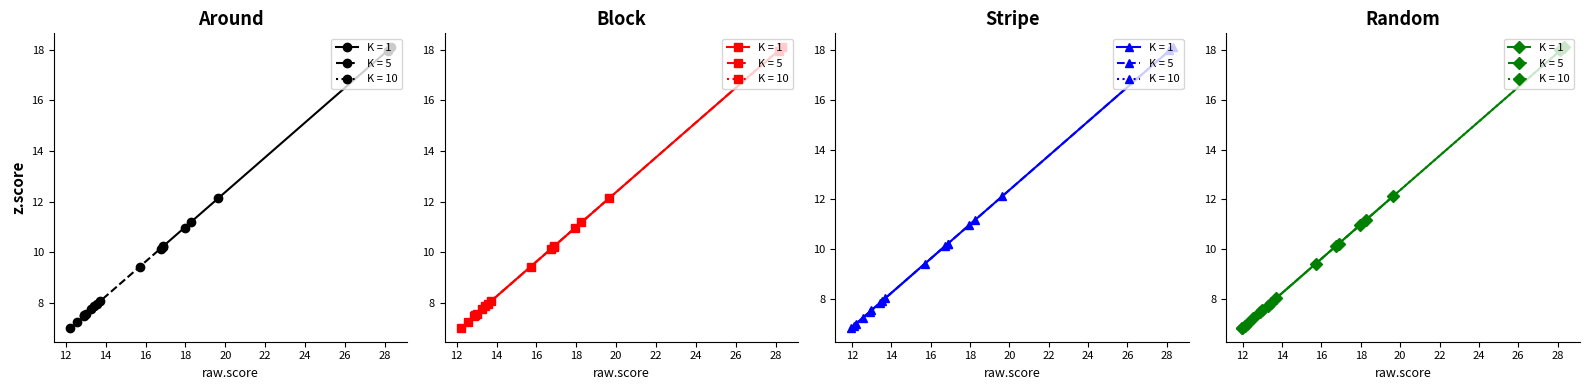

Count the number of categories in the chart.

20